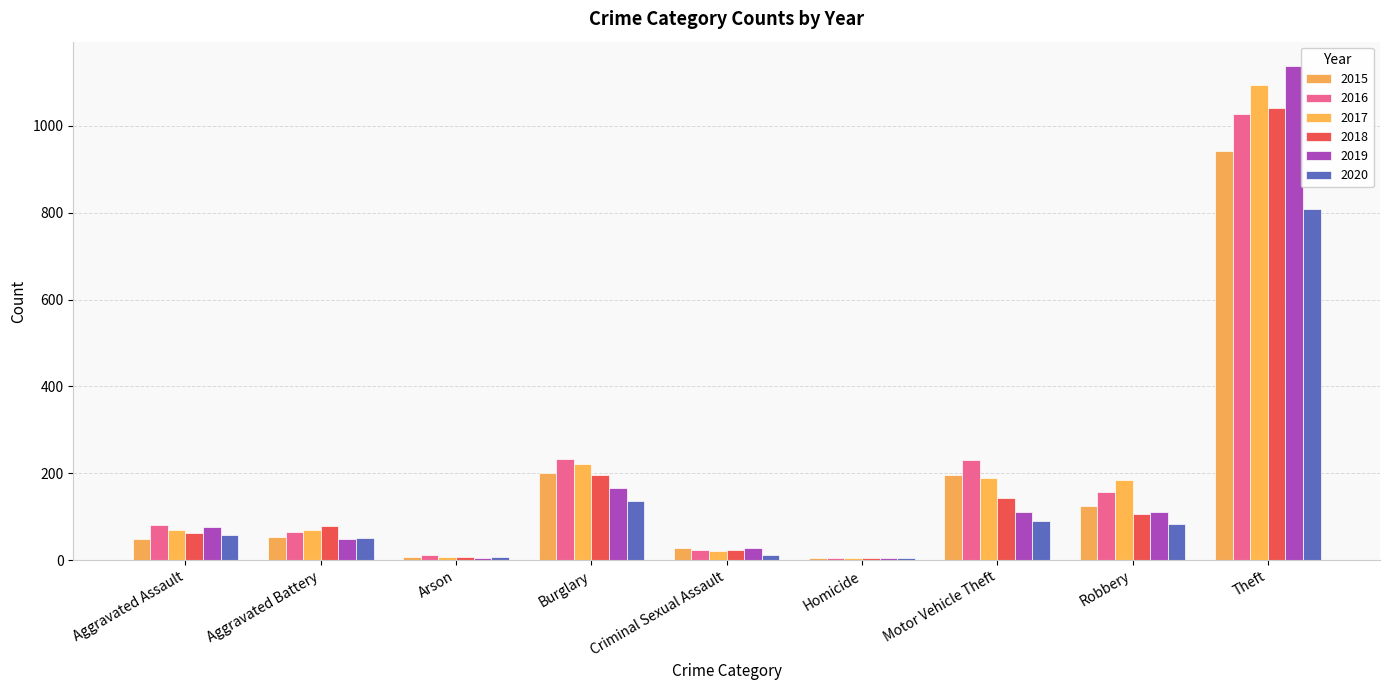

At which label does 2016 reach its minimum?

Homicide